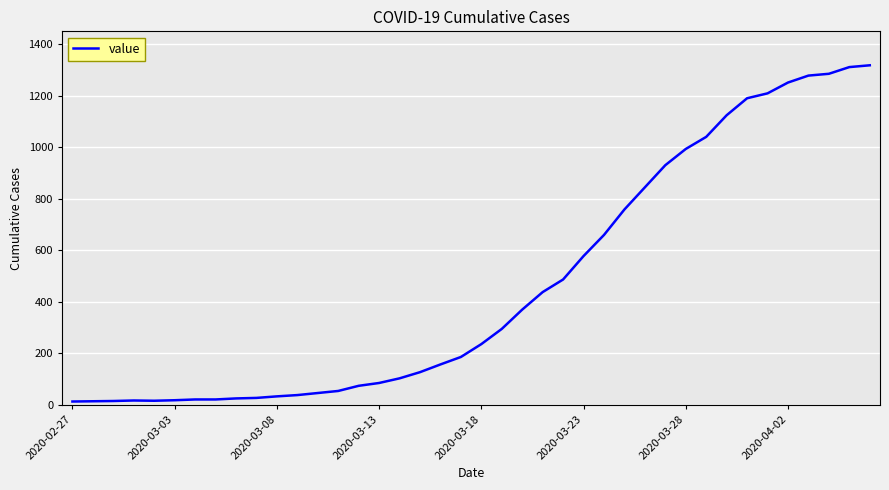

How many categories are shown in the chart?

40